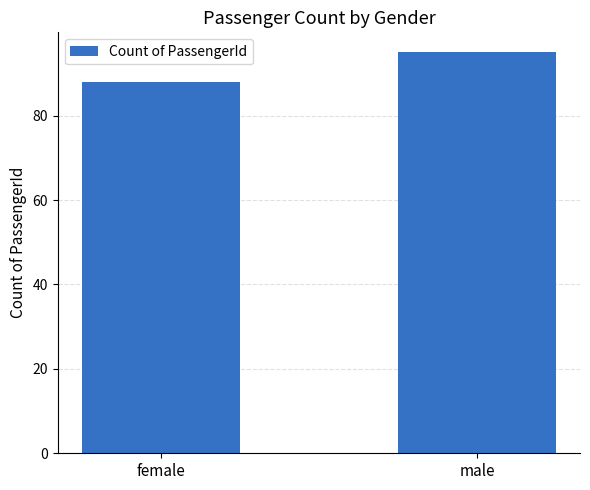

At which label is the value closest to 91?

female